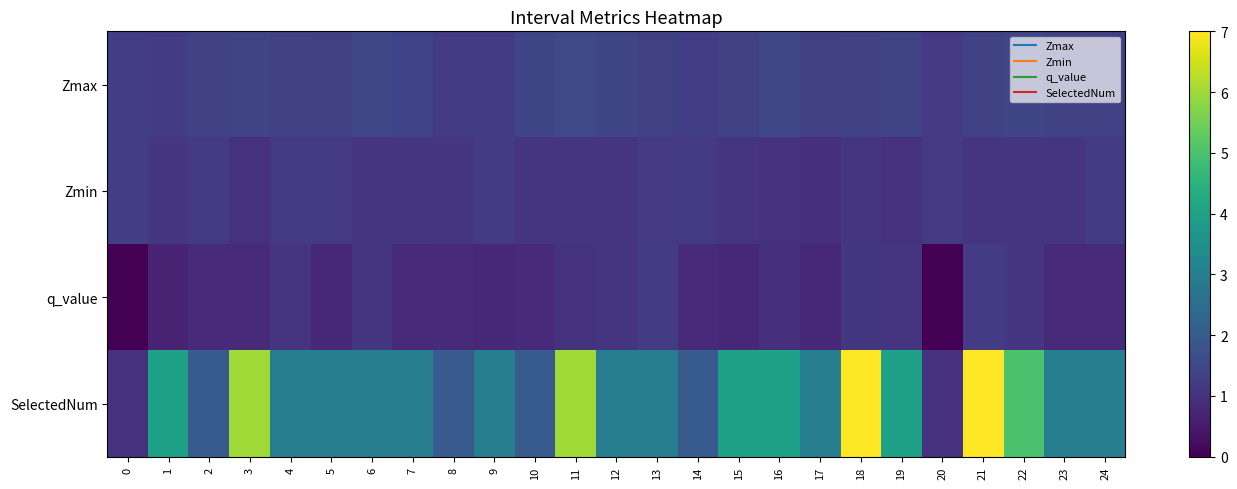

Which category has the highest value across all series?

18